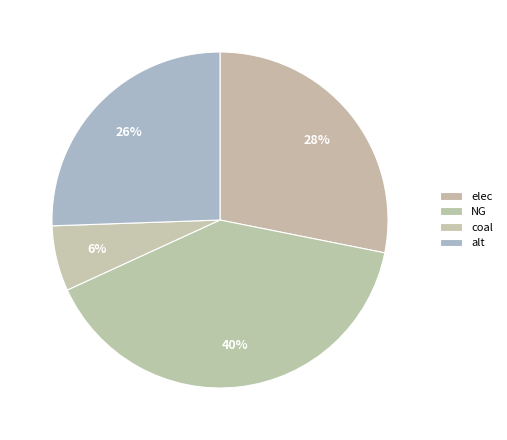

How many segments does this pie chart have?

4